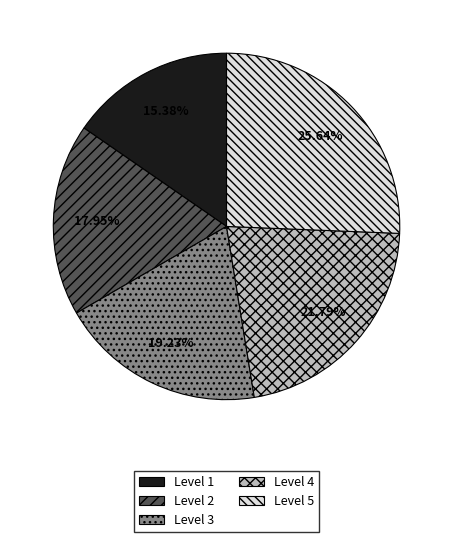

Between Level 1 and Level 3, which is larger?

Level 3